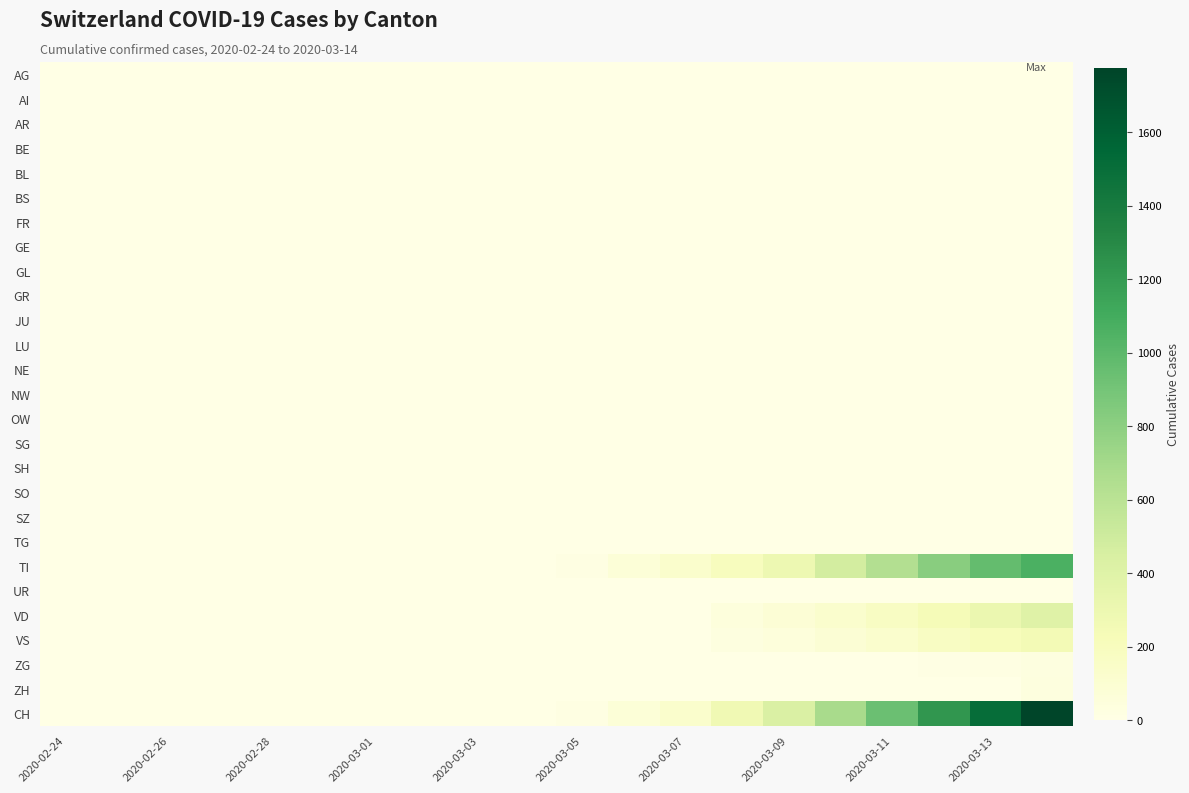

List the series in order of their peak value, highest first.

CH, TI, VD, VS, ZH, ZG, AG, AI, AR, BE, BL, BS, FR, GE, GL, GR, JU, LU, NE, NW, OW, SG, SH, SO, SZ, TG, UR